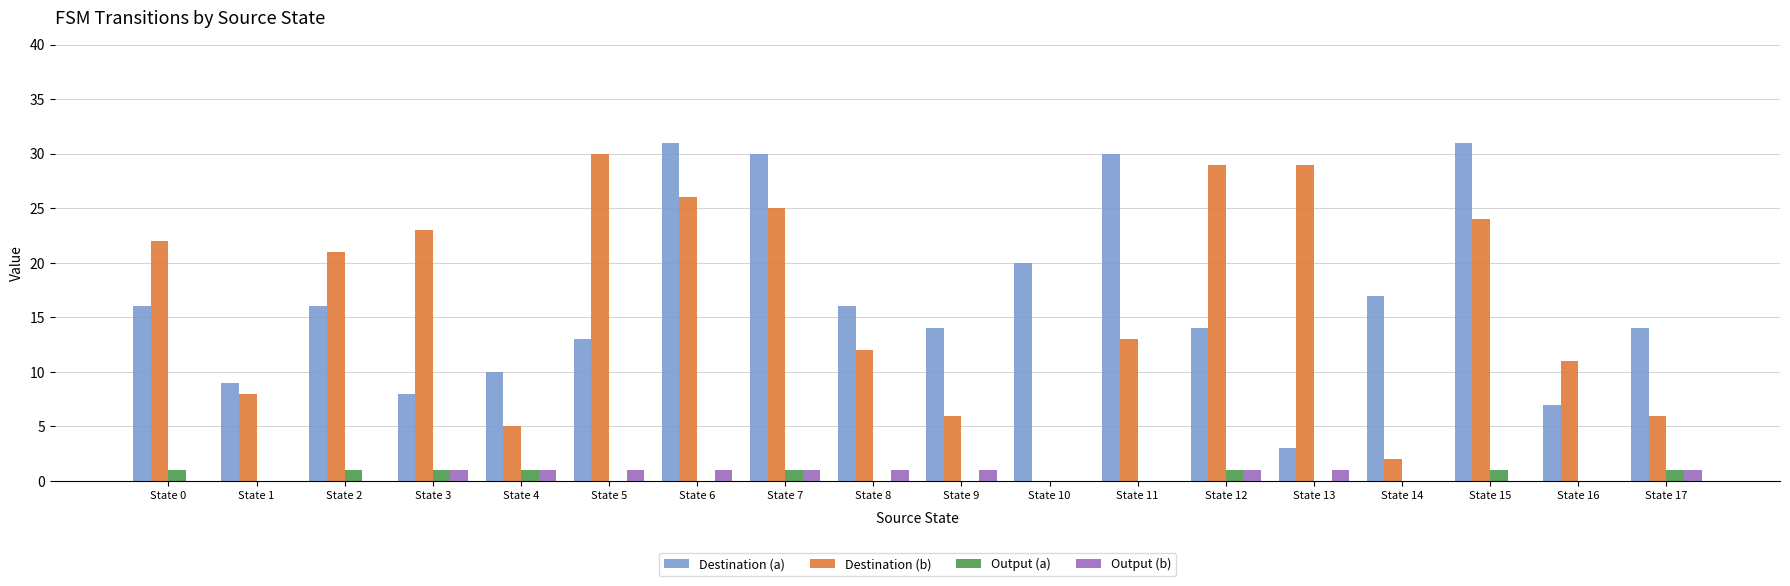

What are all the series names shown in the legend?

Destination (a), Destination (b), Output (a), Output (b)